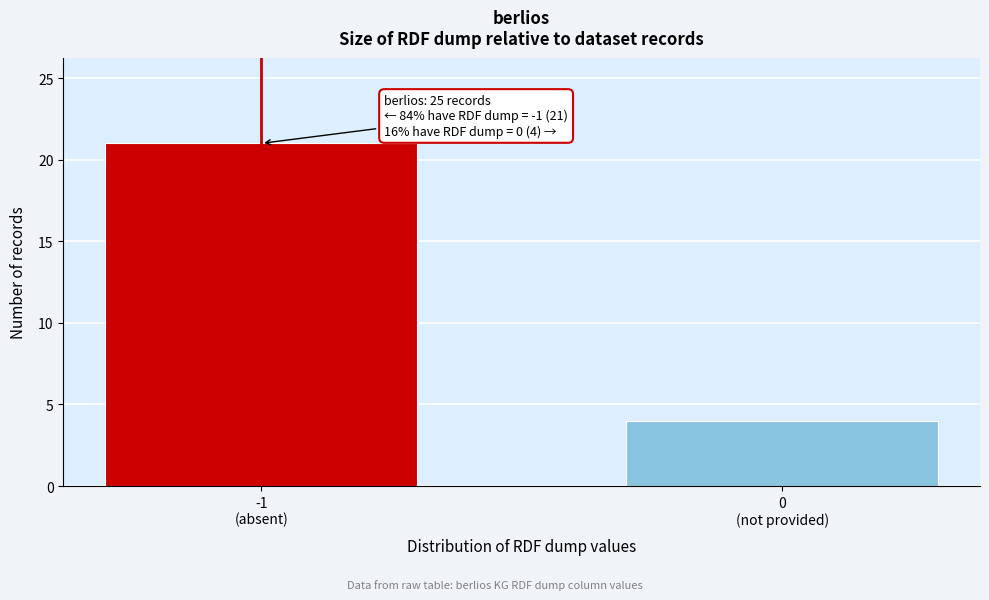

Reading right to left, extract all data points from this chart.

4	21